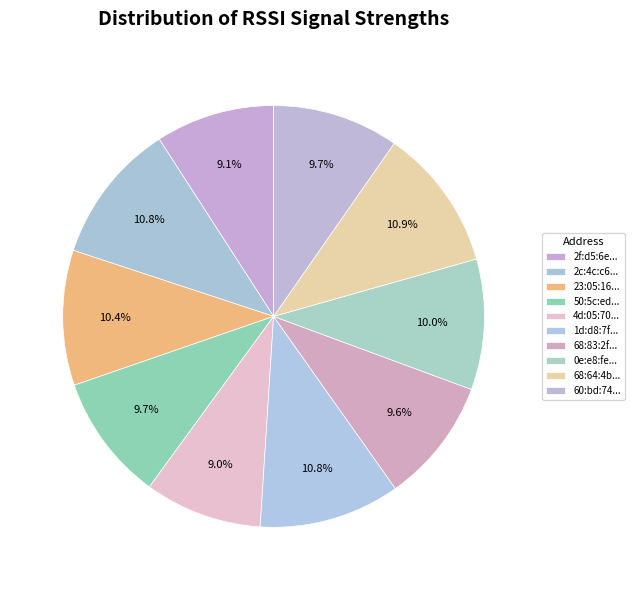

Count the number of slices in the pie.

10